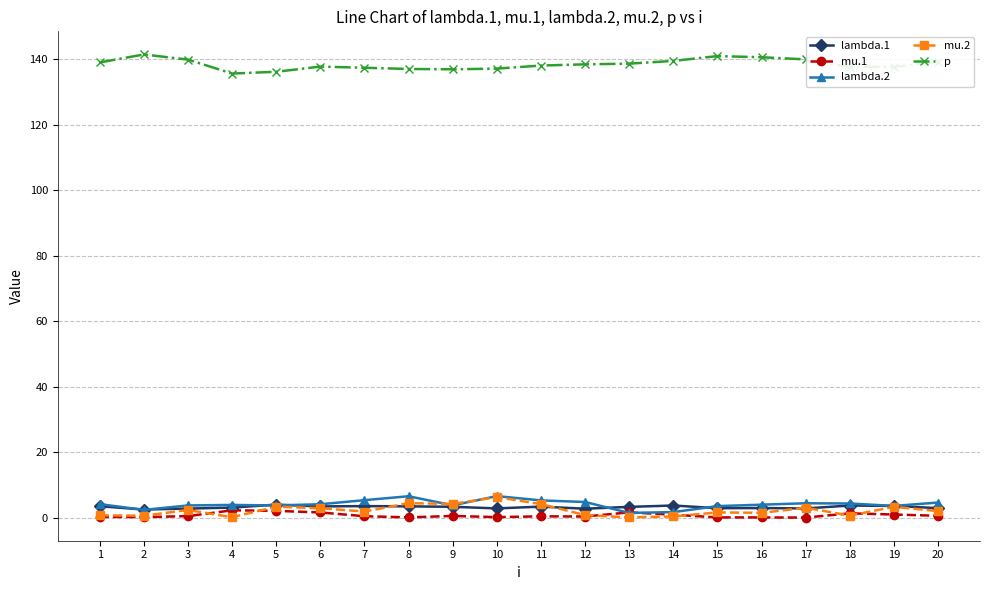

The mu.2 series shows 4.2 at 11. True or false?

True